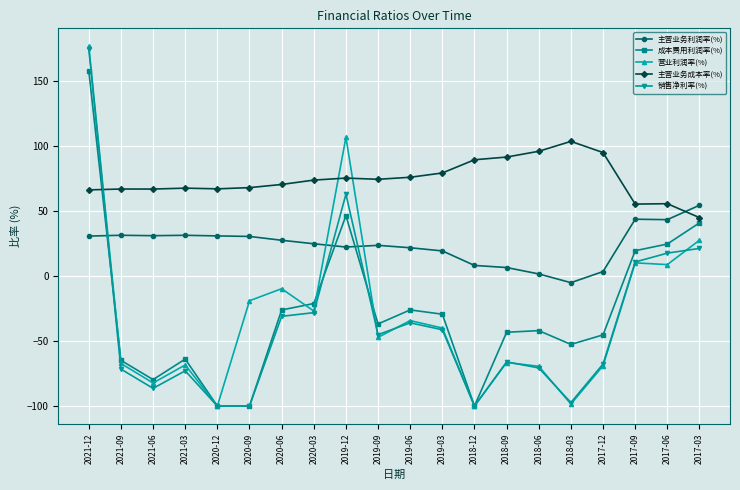

Where is the first local maximum for 营业利润率(%)?

2021-03